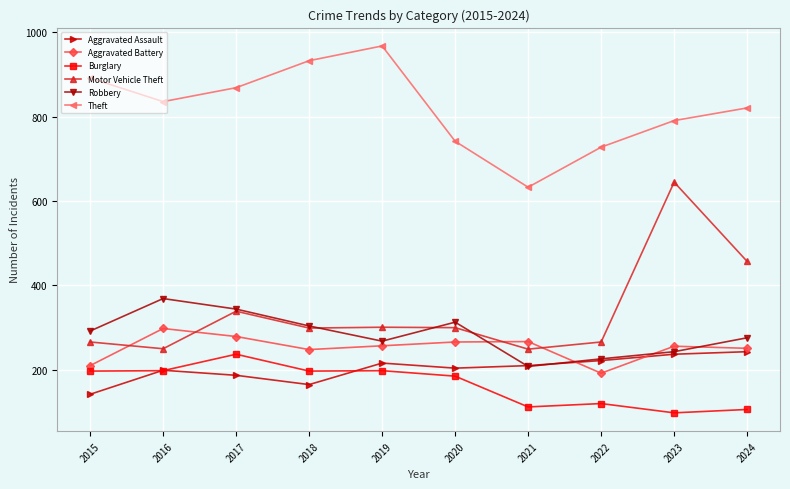

In Burglary, how many points are lower than both neighbors (excluding endpoints)?

3